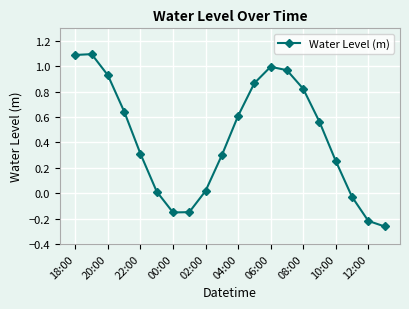

What is the sum of all values?

8.7